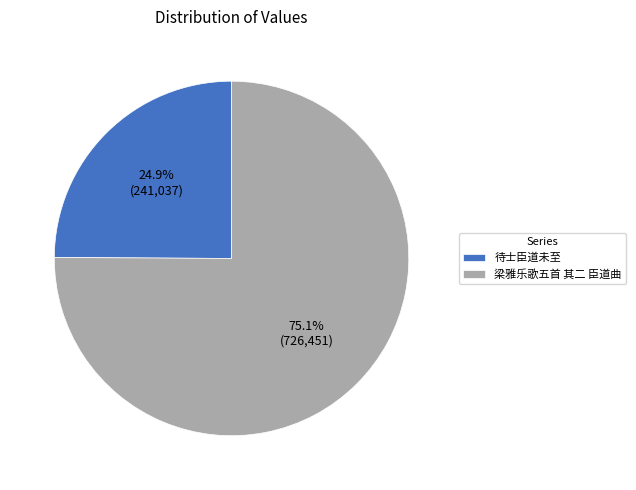

What is the majority slice?

梁雅乐歌五首 其二 臣道曲